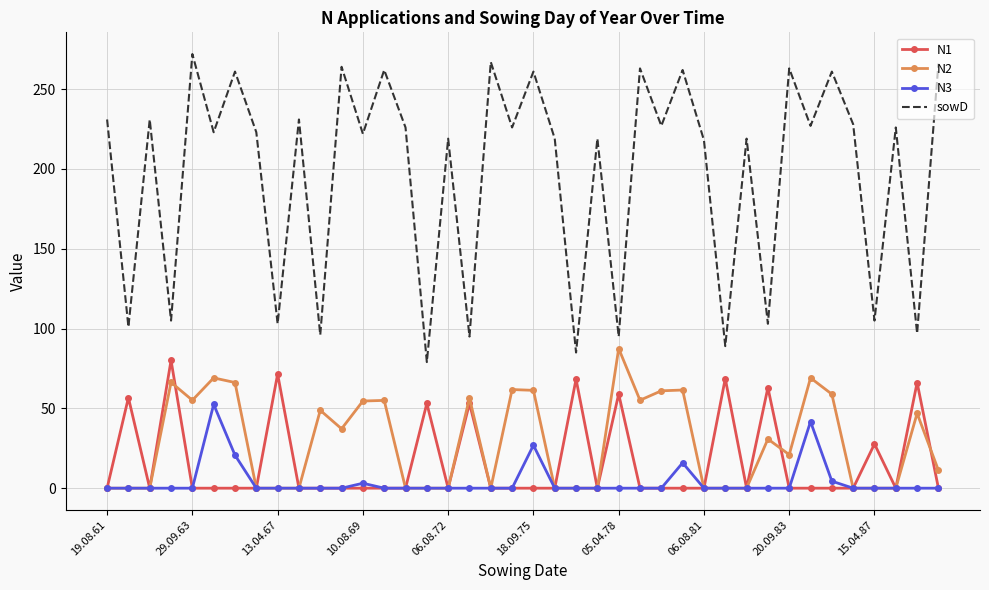

True or false: N1 has more than 0 interior local peaks.

True